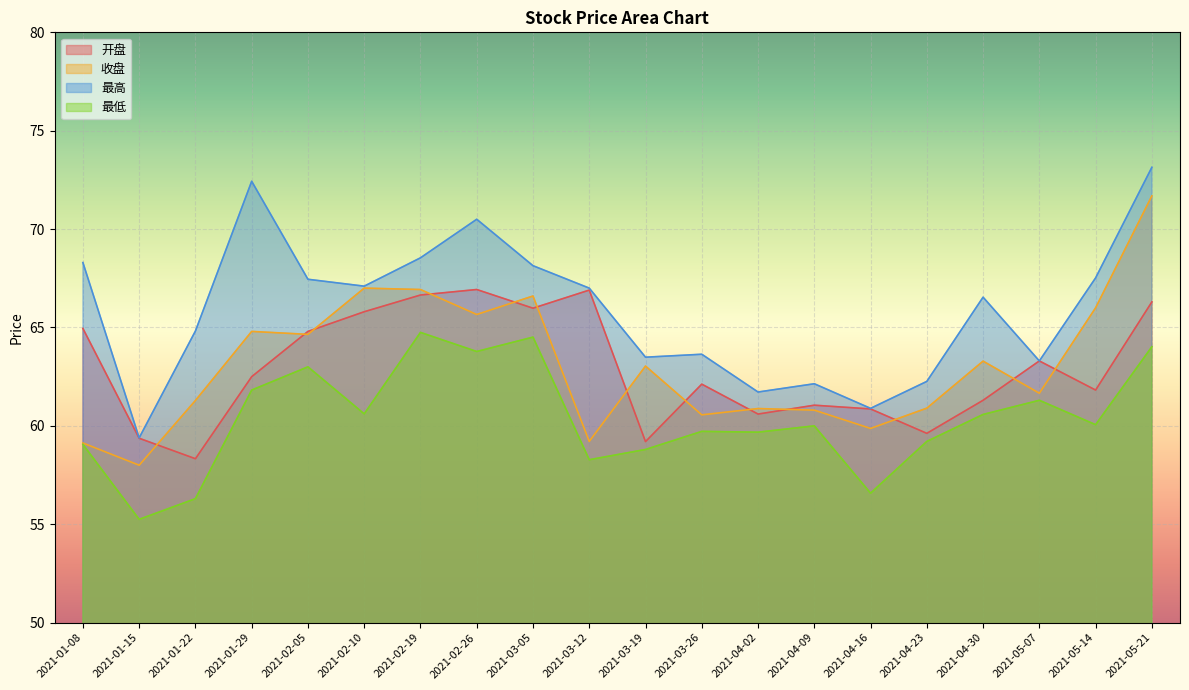

At which category is the sum across all series the highest?

2021-05-21